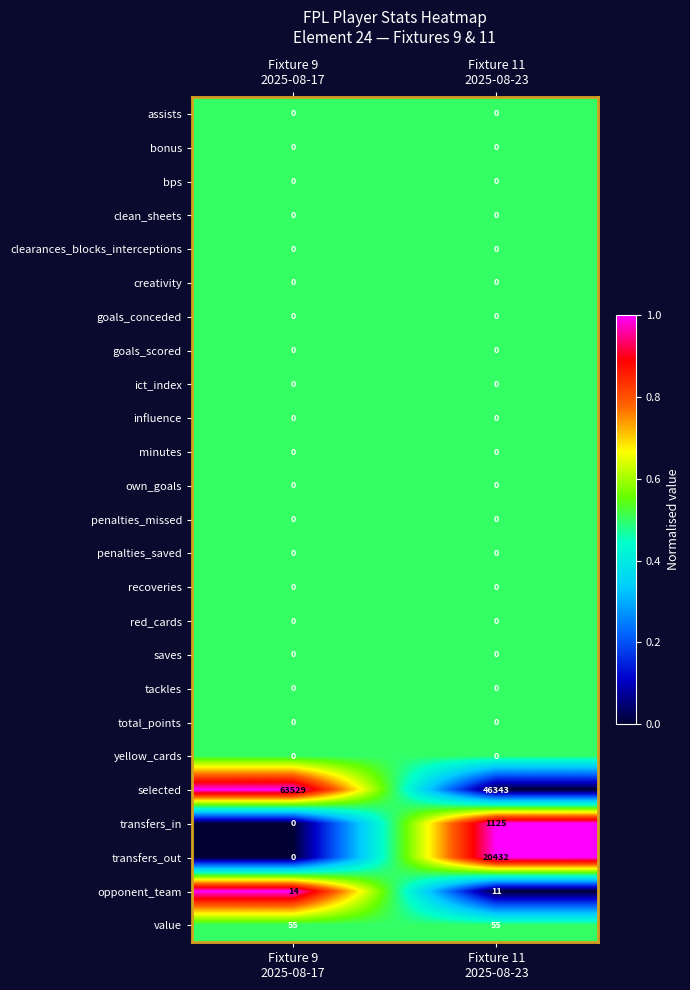

What is the average value of the value series?

55